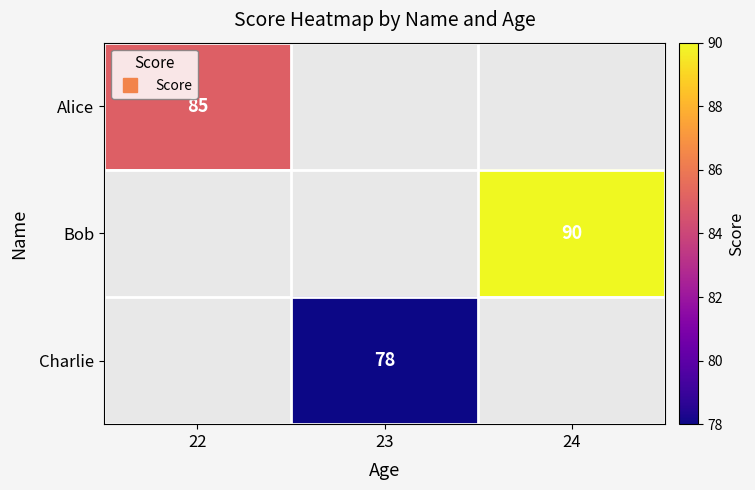

What is the smallest value displayed?

78.0